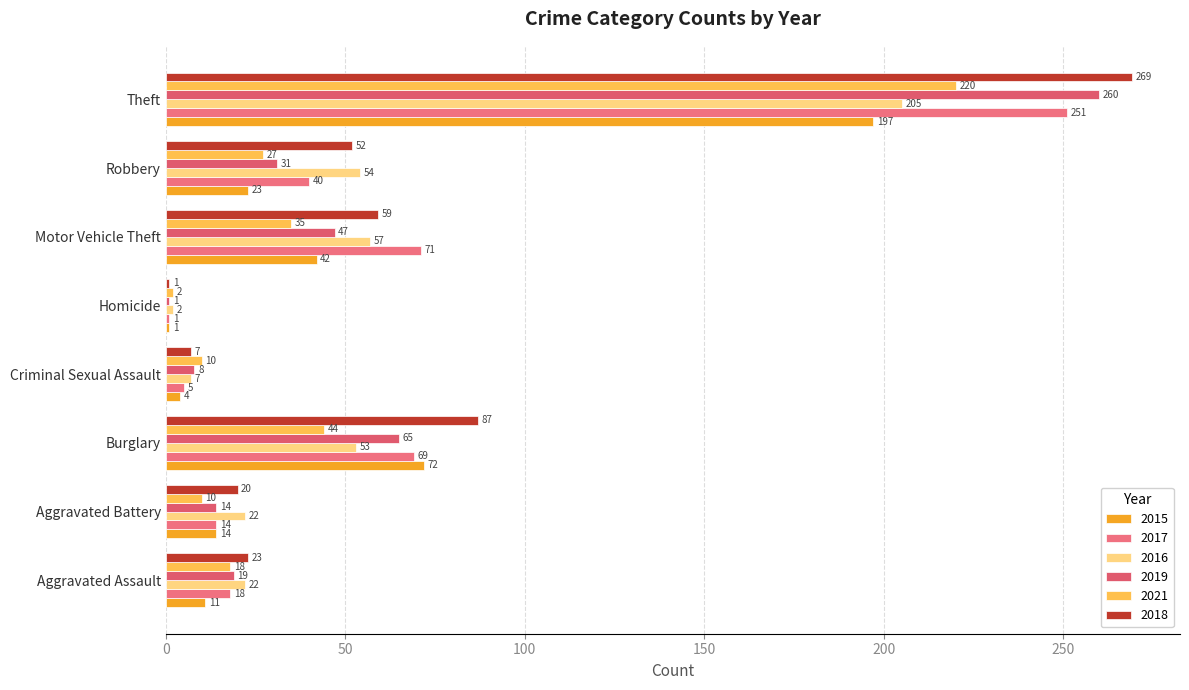

True or false: 2021 has a value of 27 at Robbery.

True